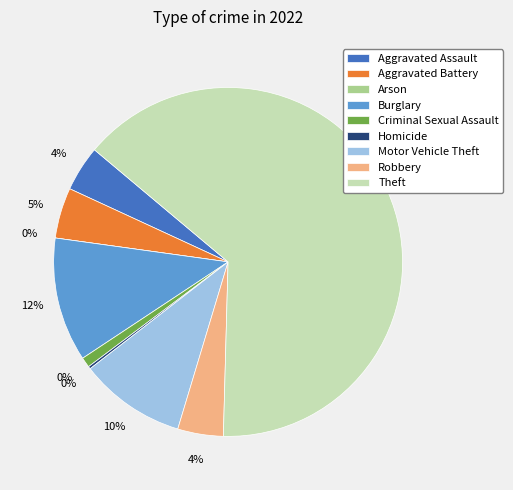

Which category has the biggest portion of the pie?

Theft